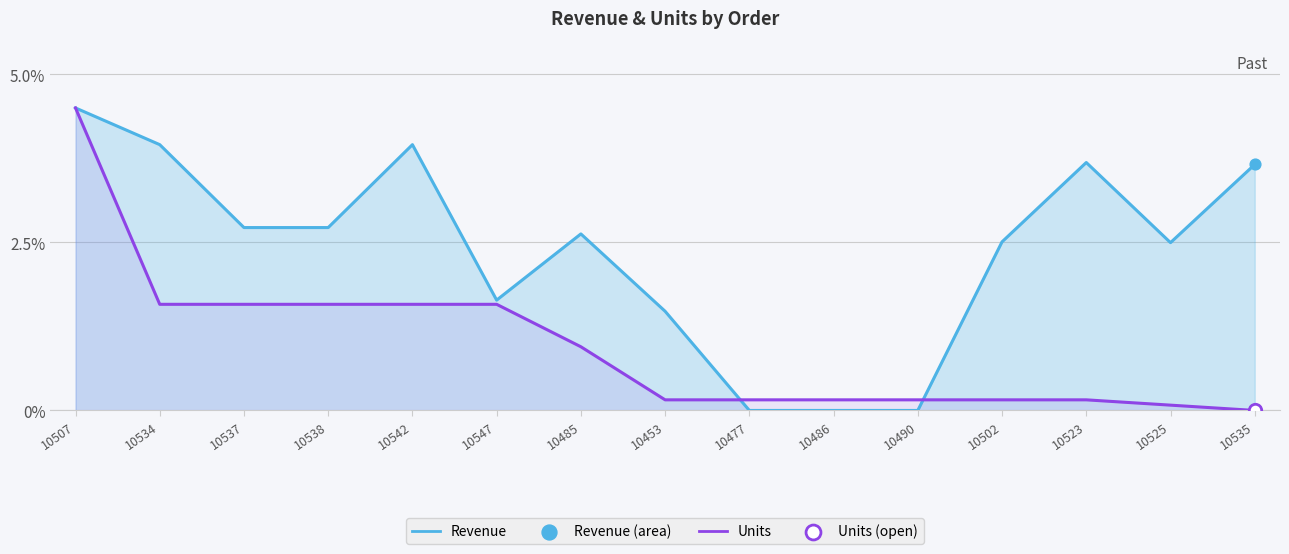

Which series has the largest Y range (max minus min)?

Revenue